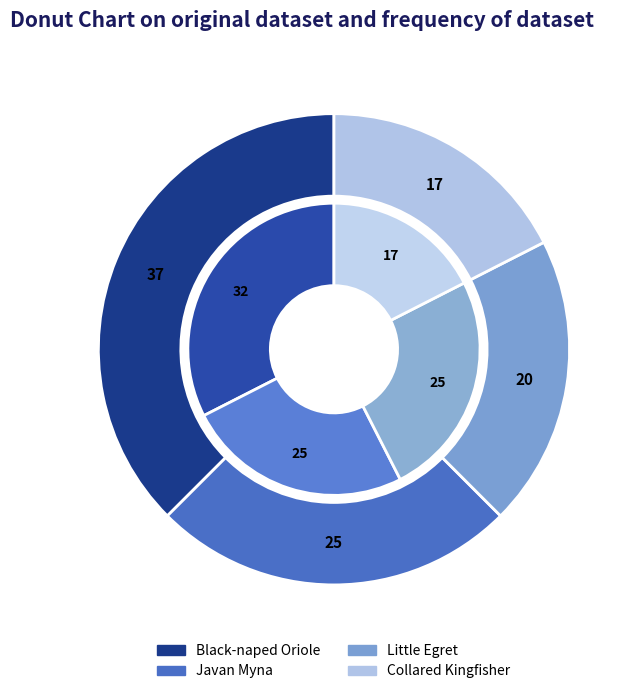

To the nearest percent, what portion does Little Egret represent?

20%